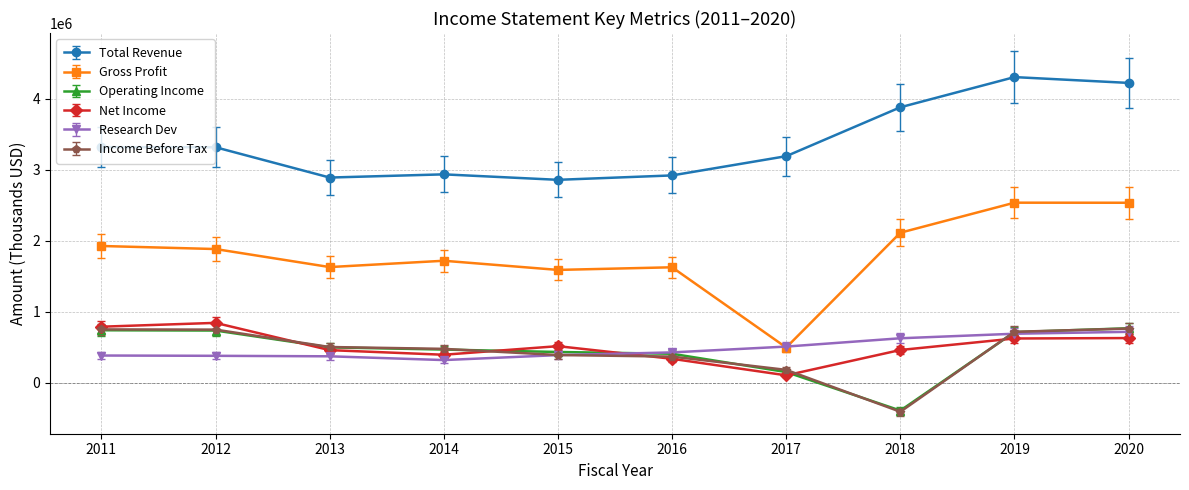

How many values in the Research Dev series are below 425000?

5